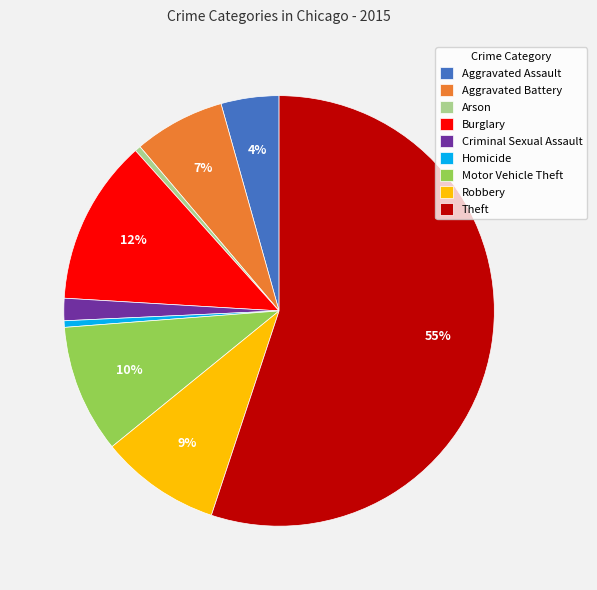

Does Theft account for over 50% of the chart?

Yes